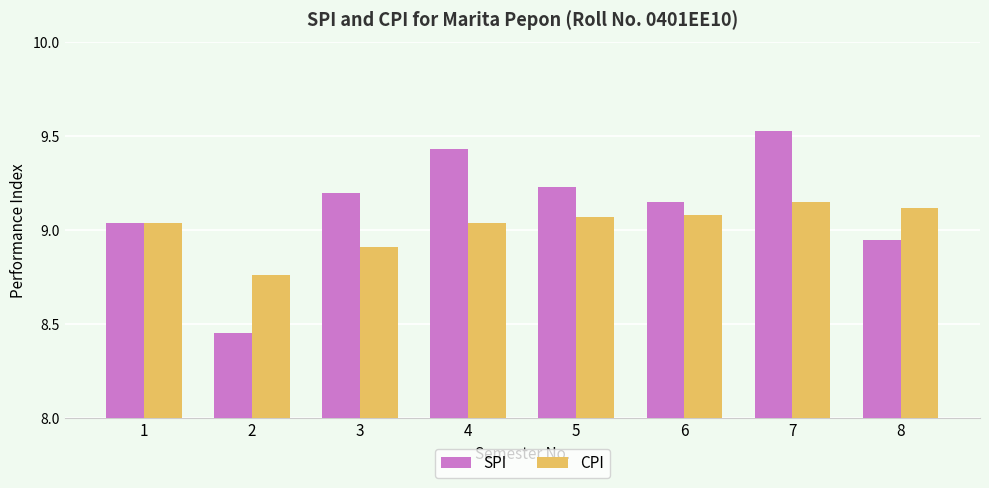

Count the CPI values in the range 9 to 10.

6